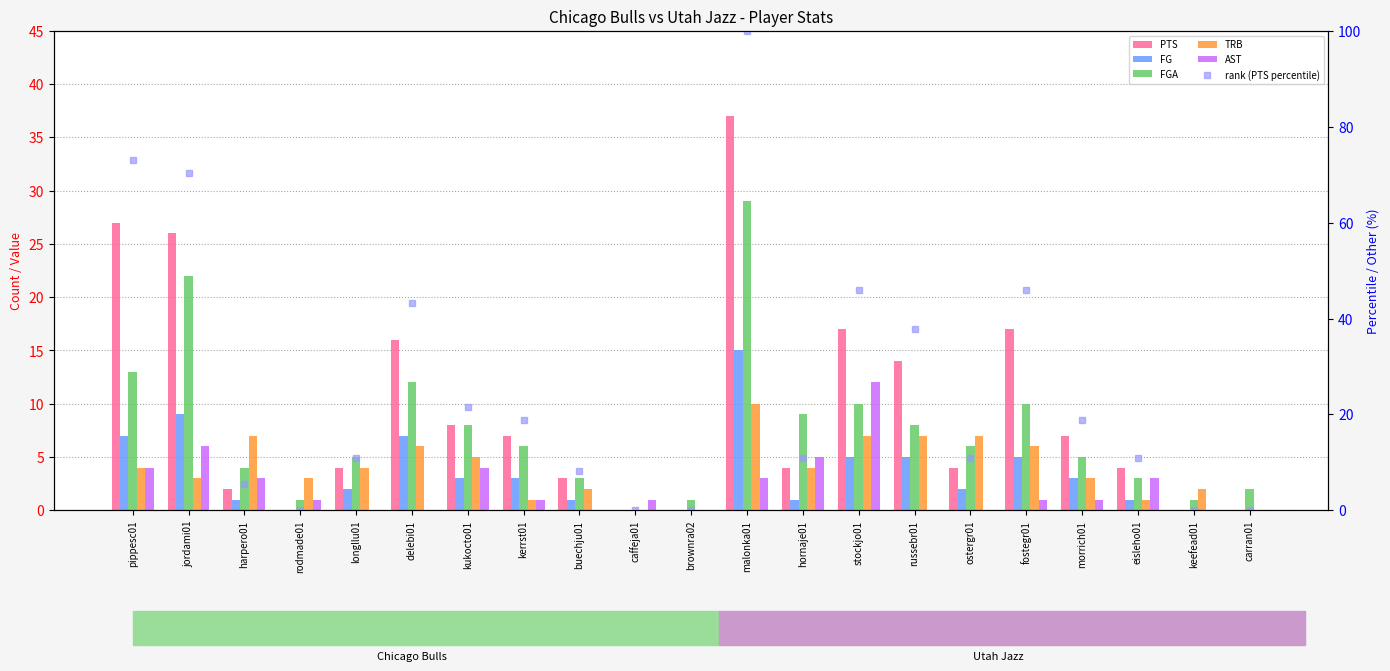

What are all the series names shown in the legend?

PTS, FG, FGA, TRB, AST, rank (PTS percentile)